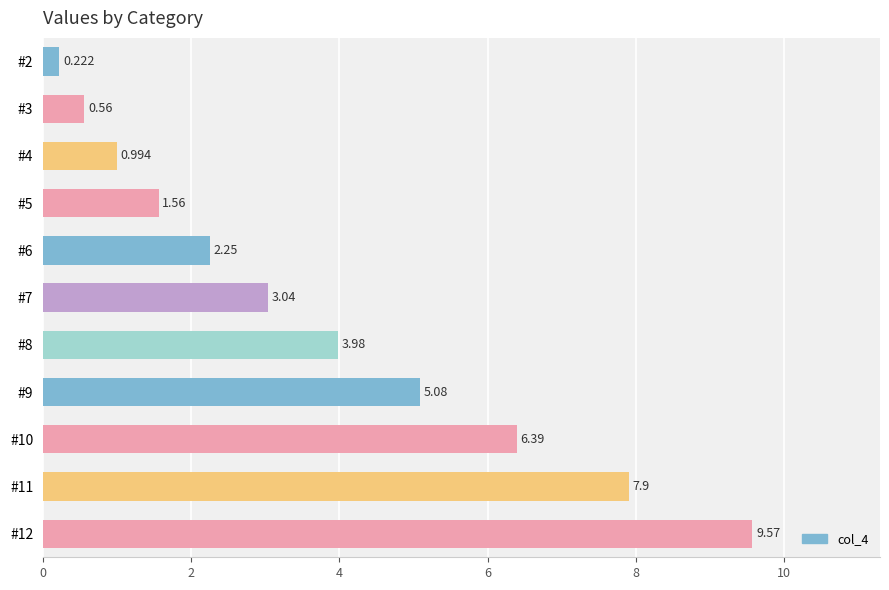

What is the difference between the maximum and minimum values?

9.3